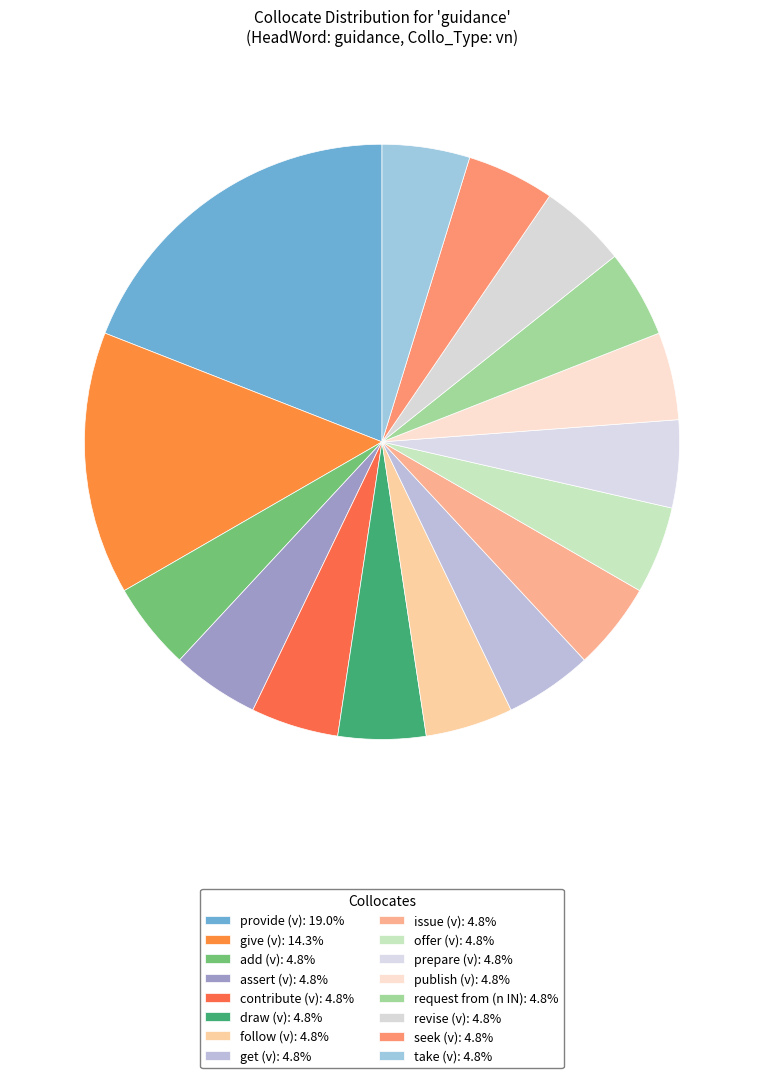

What percentage is NOT represented by revise (v)?

95.2%